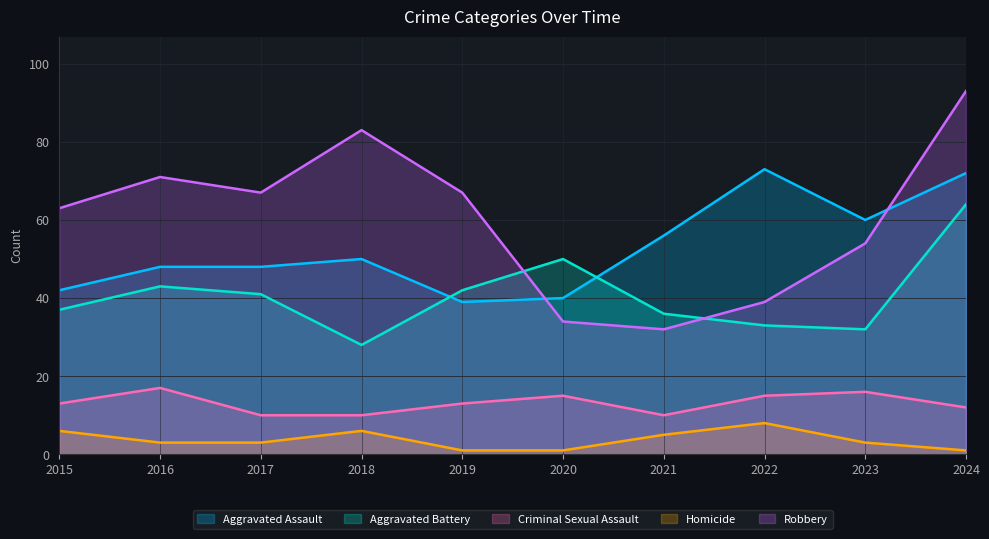

What is the difference between the Criminal Sexual Assault values at 2019 and 2021?

3